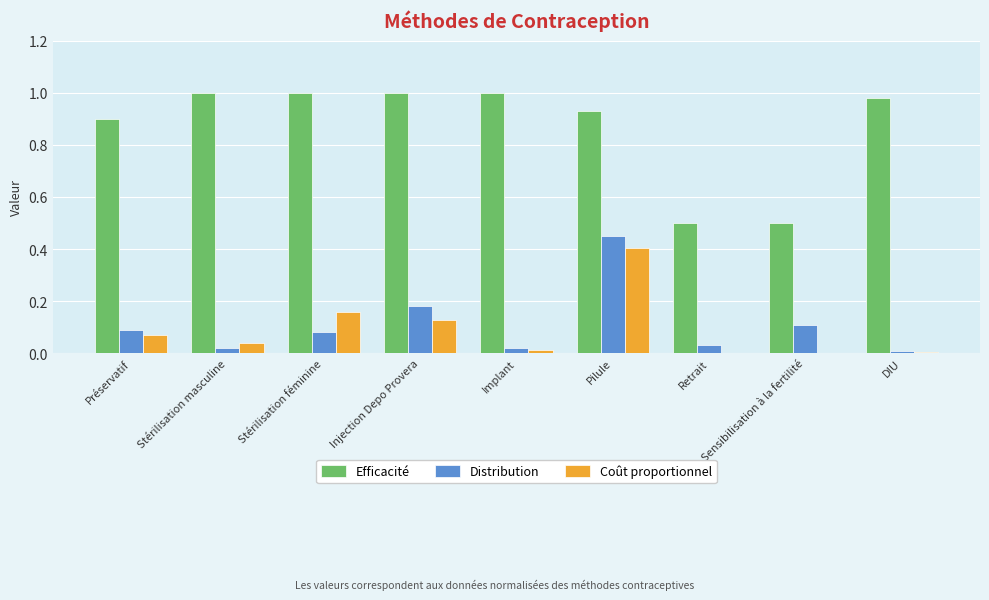

What is the sum of all Efficacité values?

7.8